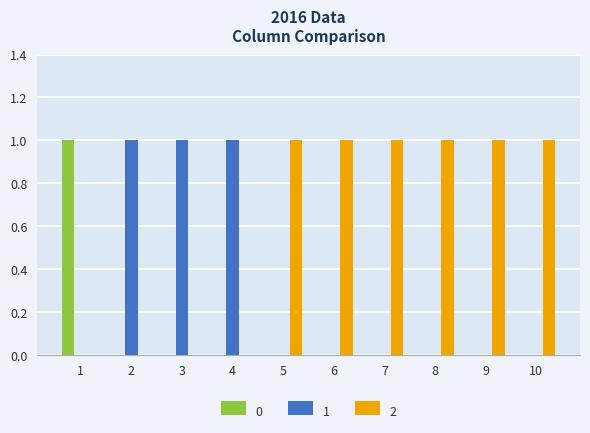

The value of 1 at 6 is -1. True or false?

False